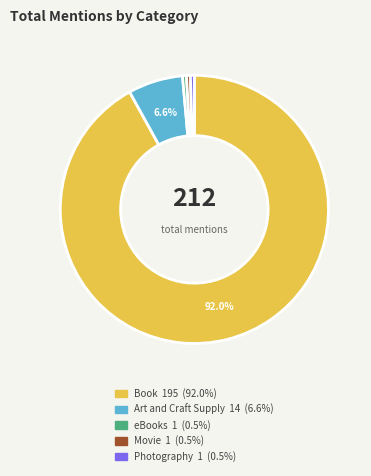

Does Book represent more than half of the total?

Yes